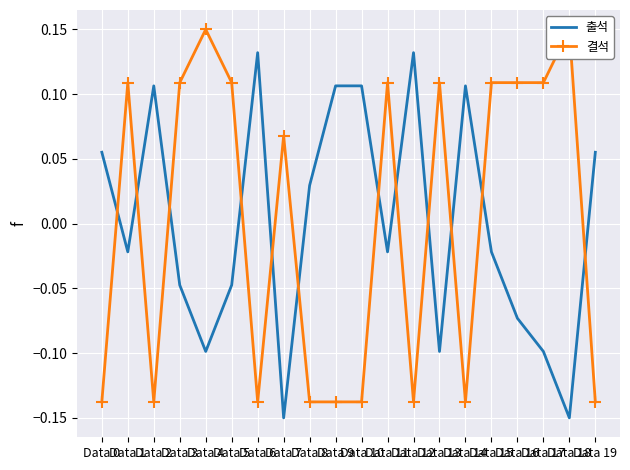

Is the value of 출석 at Data 0 greater than the value of 결석 at Data 2?

Yes